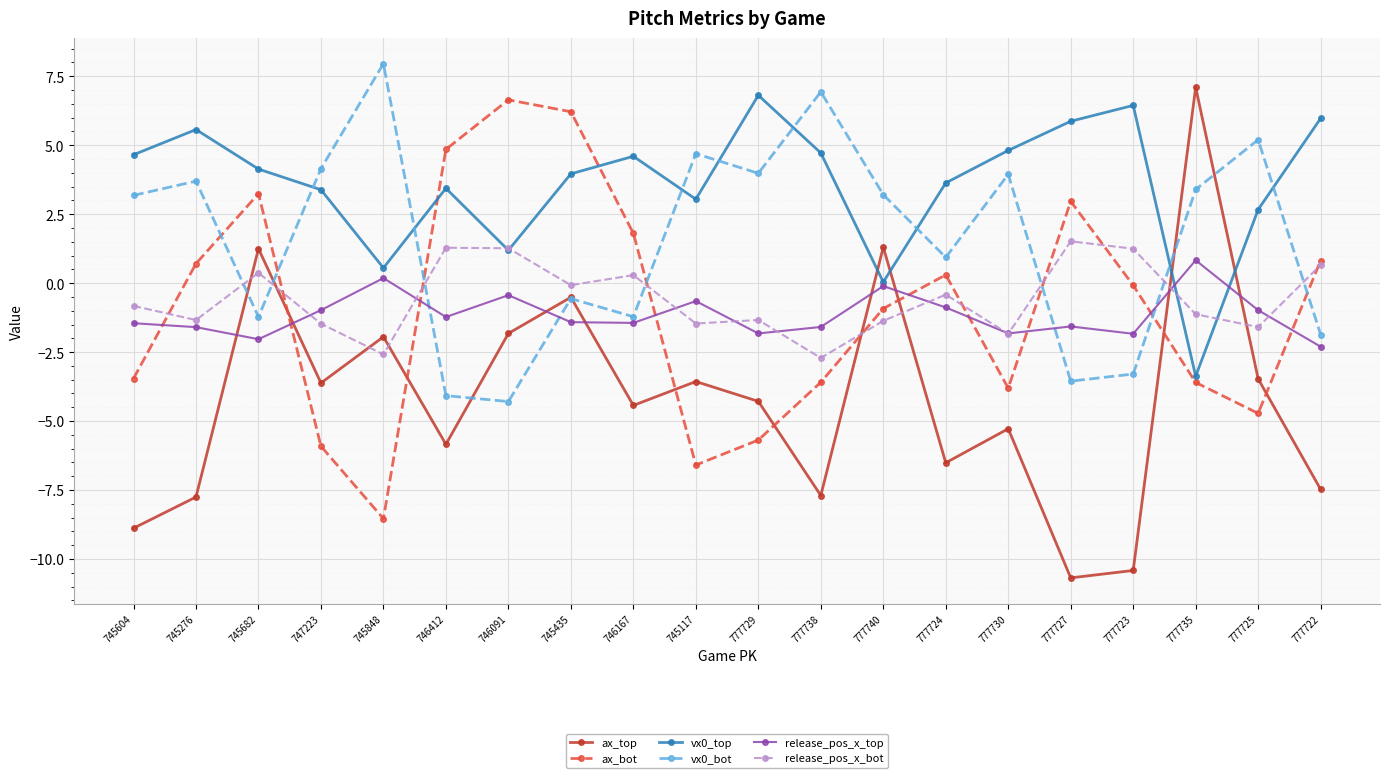

Between which two adjacent categories do release_pos_x_bot and release_pos_x_top first intersect?

745682 and 747223